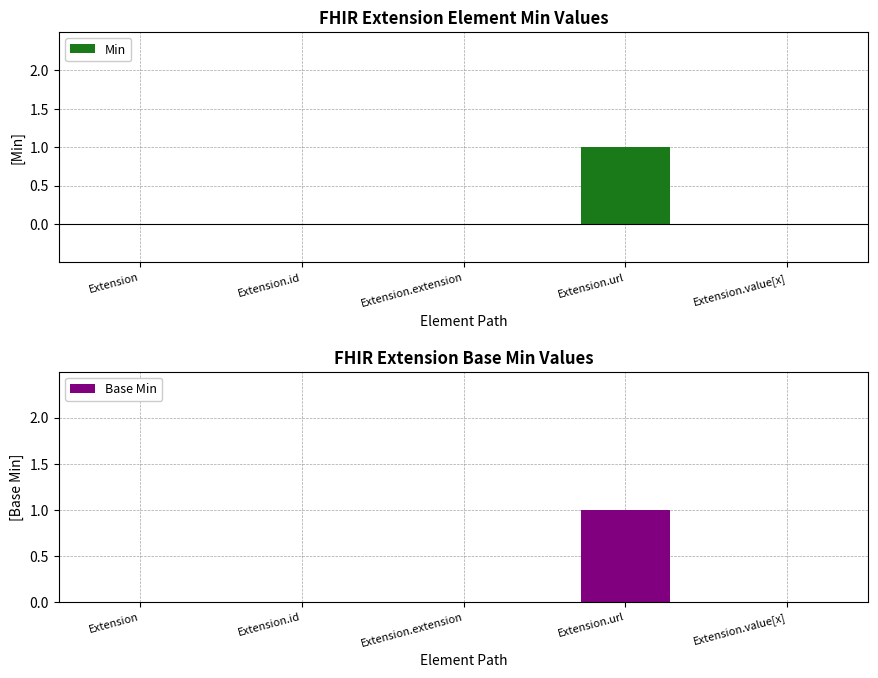

What is the label of the 3rd bar from the left?

Extension.extension